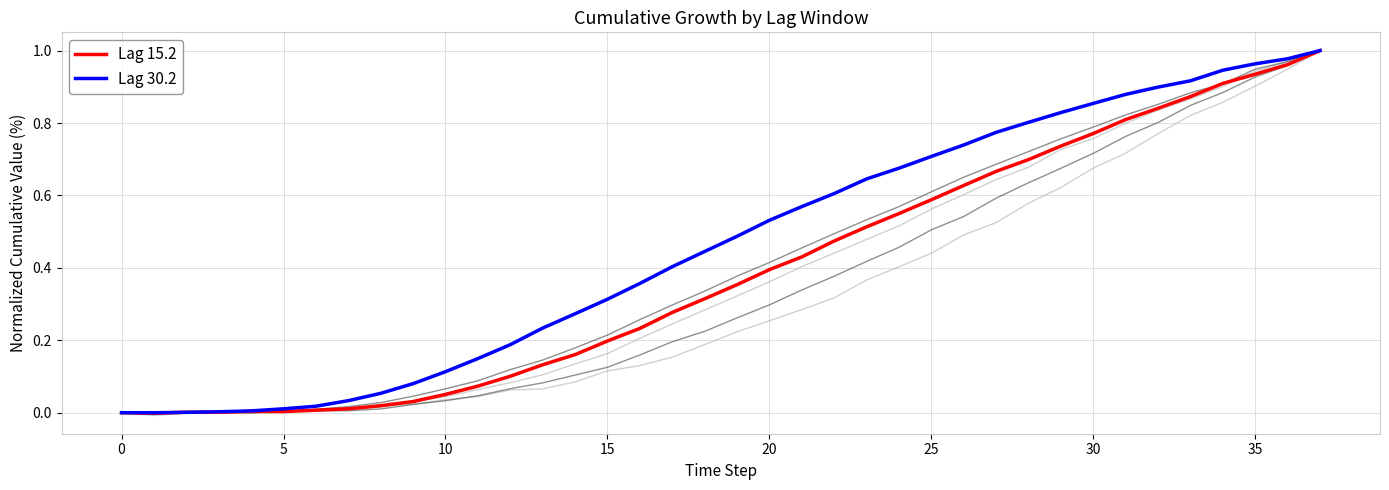

Is it true that 15.2 equals 0.9 at 23?

False